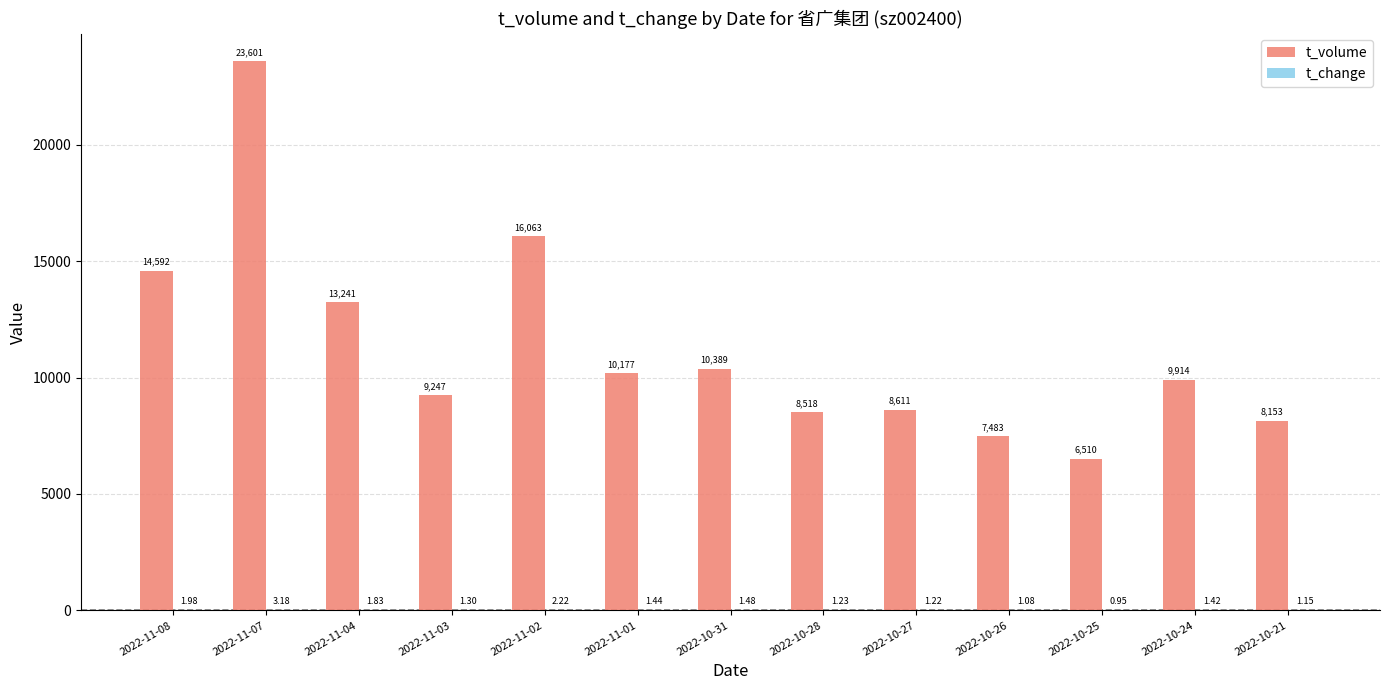

Which series has the largest total across all categories?

t_volume